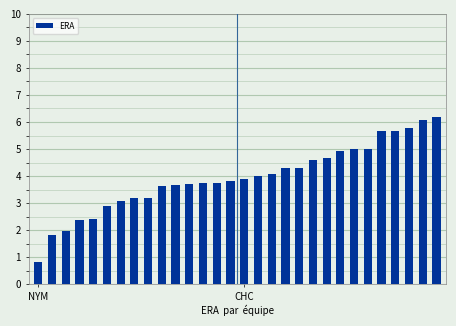

What is the sum of all values?

118.3